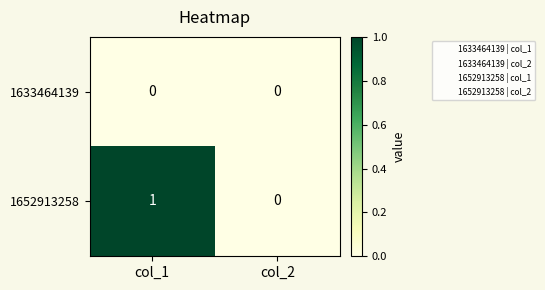

List the series in order of their overall mean, highest first.

1652913258, 1633464139